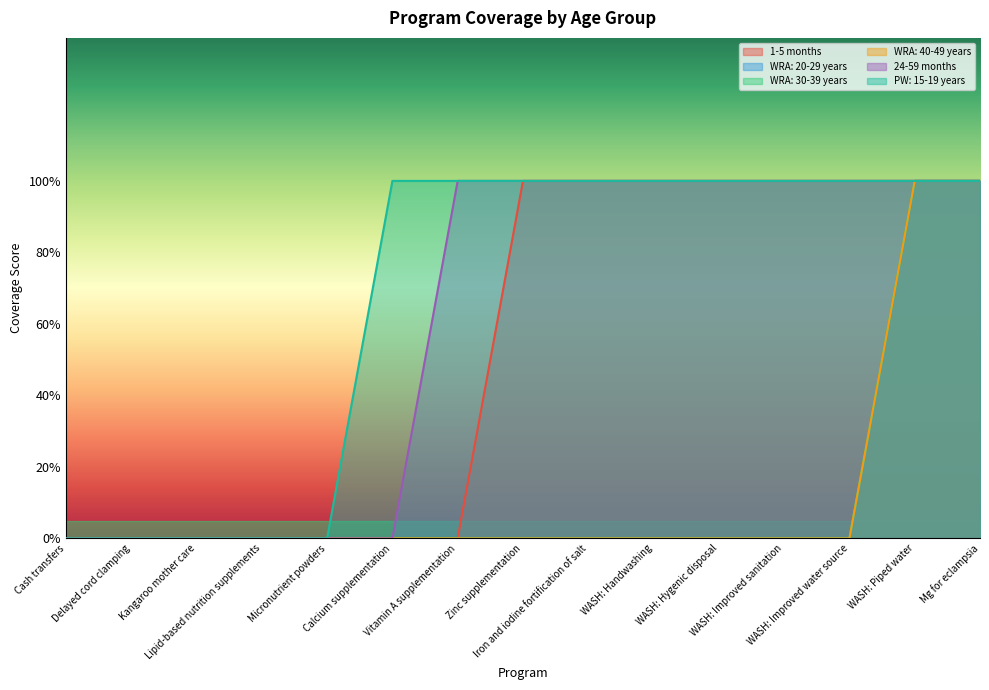

What is the approximate value of PW: 15-19 years at WASH: Handwashing?

1